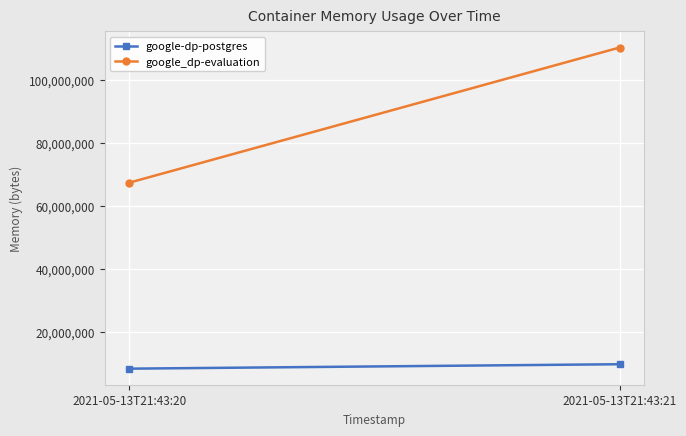

Which series has the largest total across all categories?

google_dp-evaluation